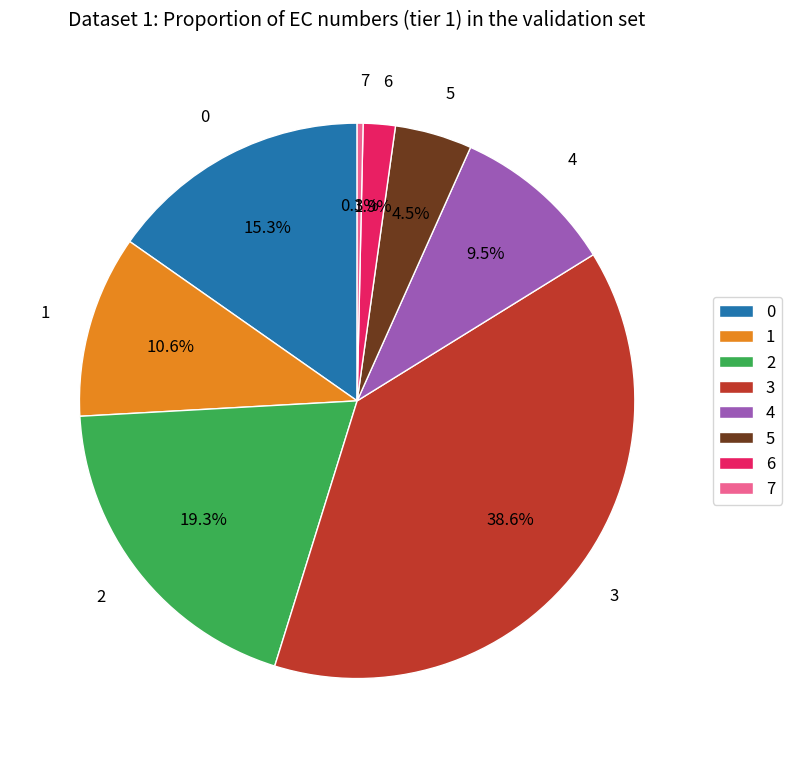

To the nearest percent, what portion does 0 represent?

15%